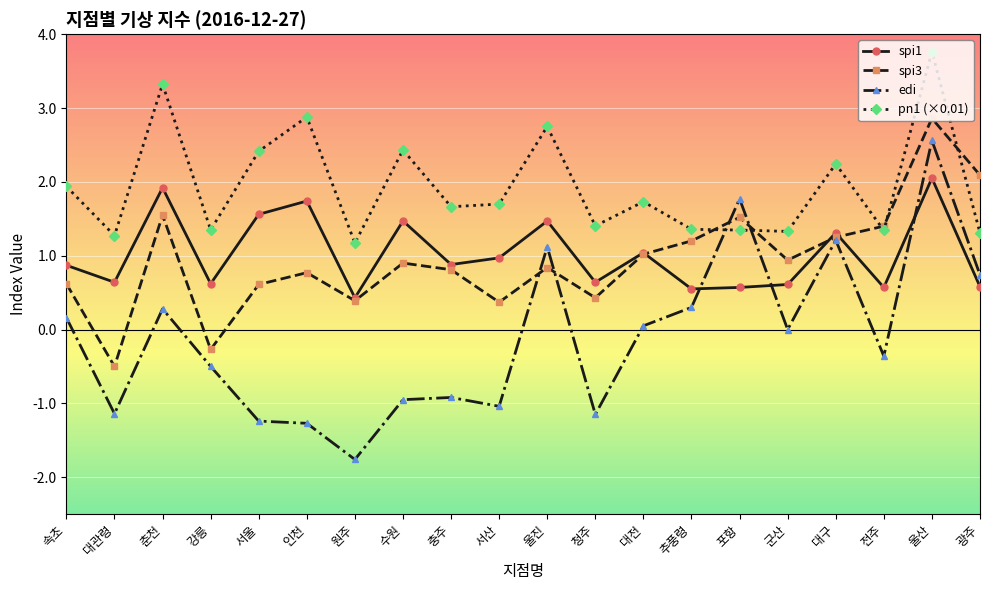

Which series has the largest total across all categories?

pn1 (×0.01)